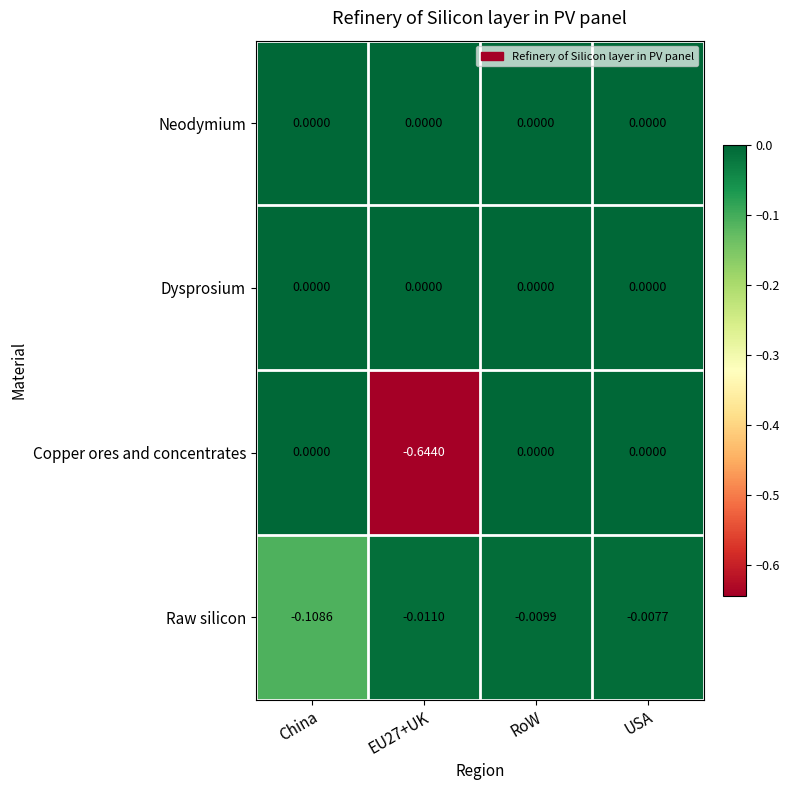

Which series changed the most between China and EU27+UK?

Copper ores and concentrates